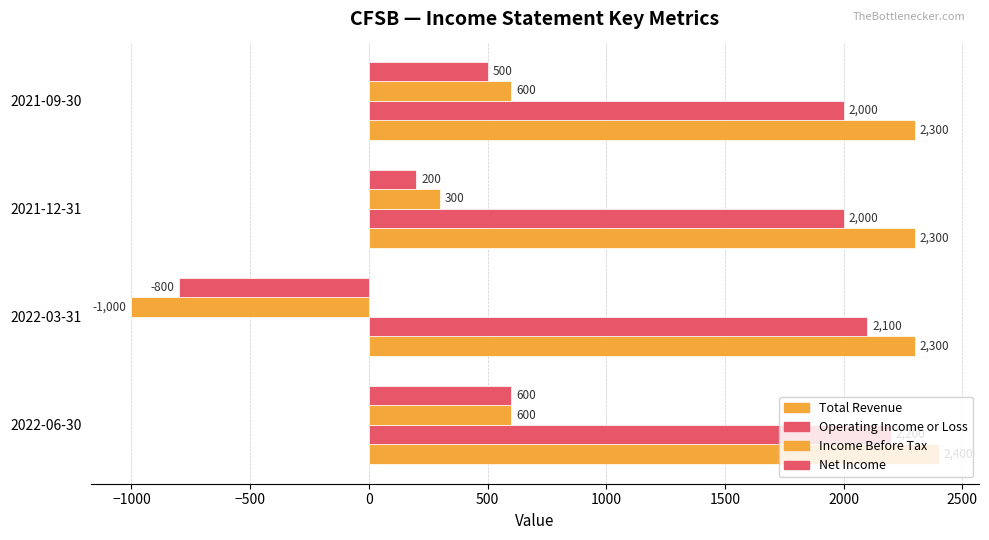

Count the number of categories in the chart.

4